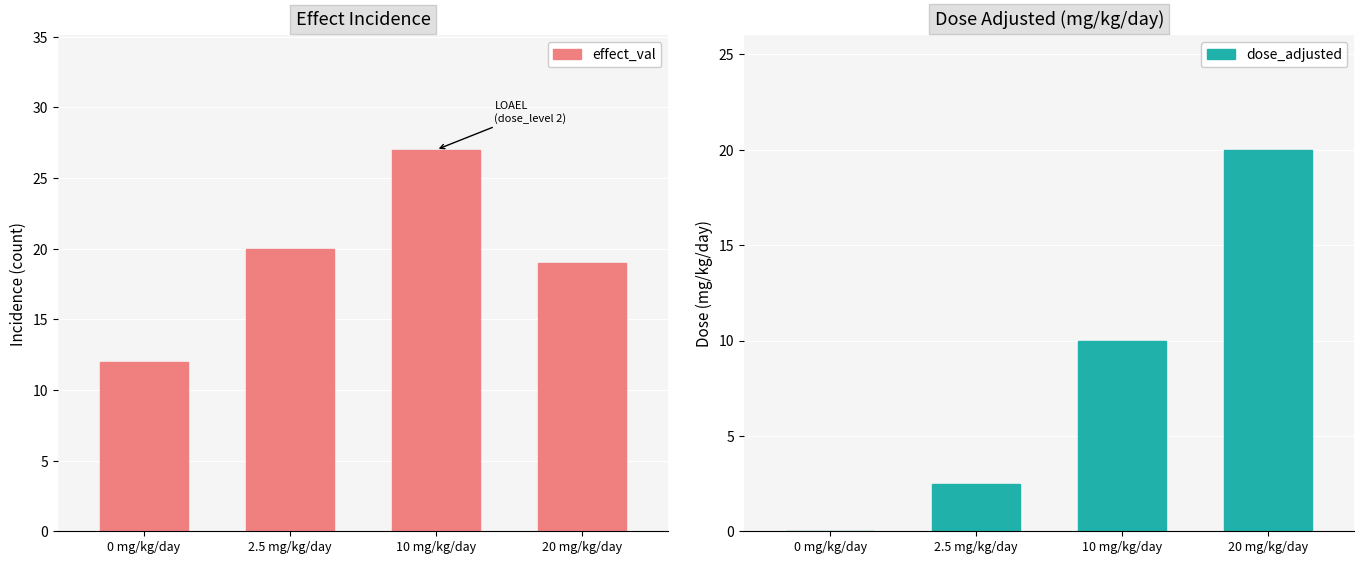

Between 10 mg/kg/day and 20 mg/kg/day, which series saw the biggest shift?

dose_adjusted